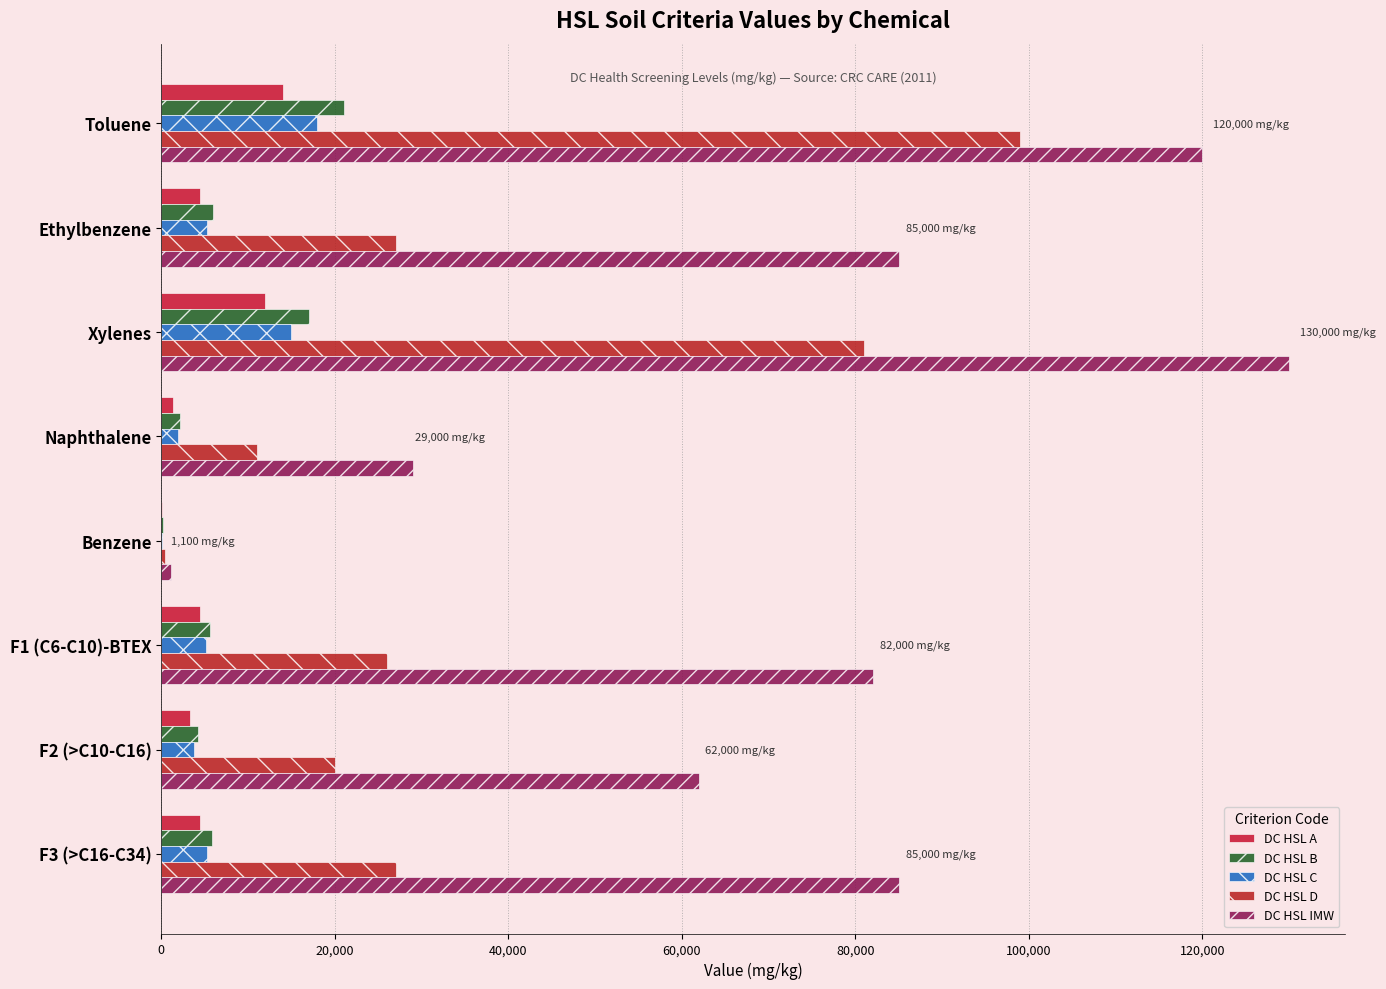

List the series in order of their peak value, lowest first.

DC HSL A, DC HSL C, DC HSL B, DC HSL D, DC HSL IMW